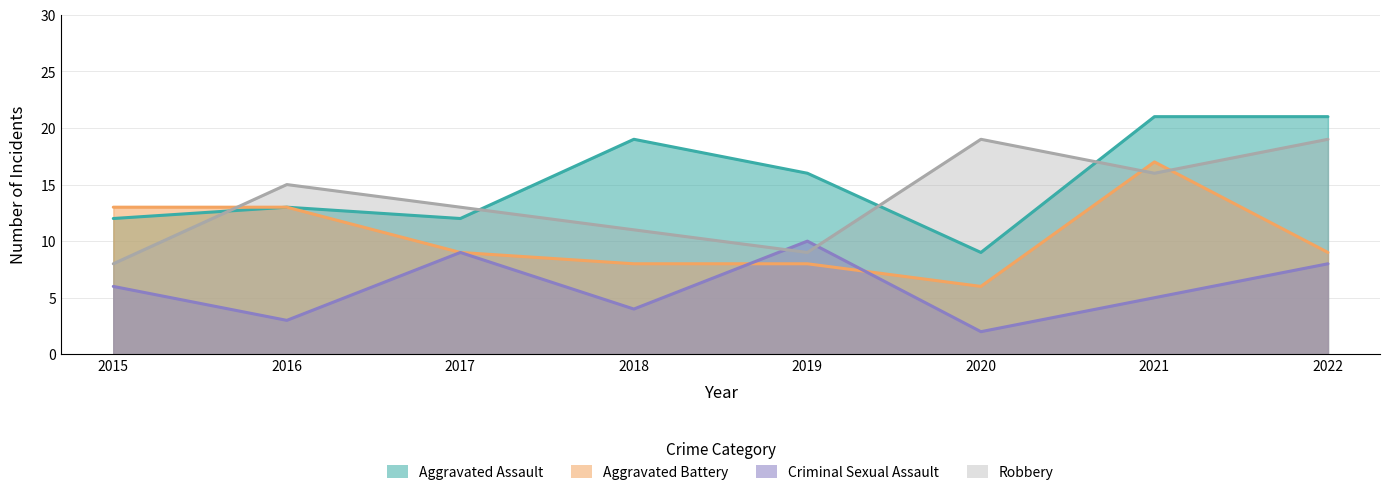

True or false: Criminal Sexual Assault and Robbery intersect in this chart.

True